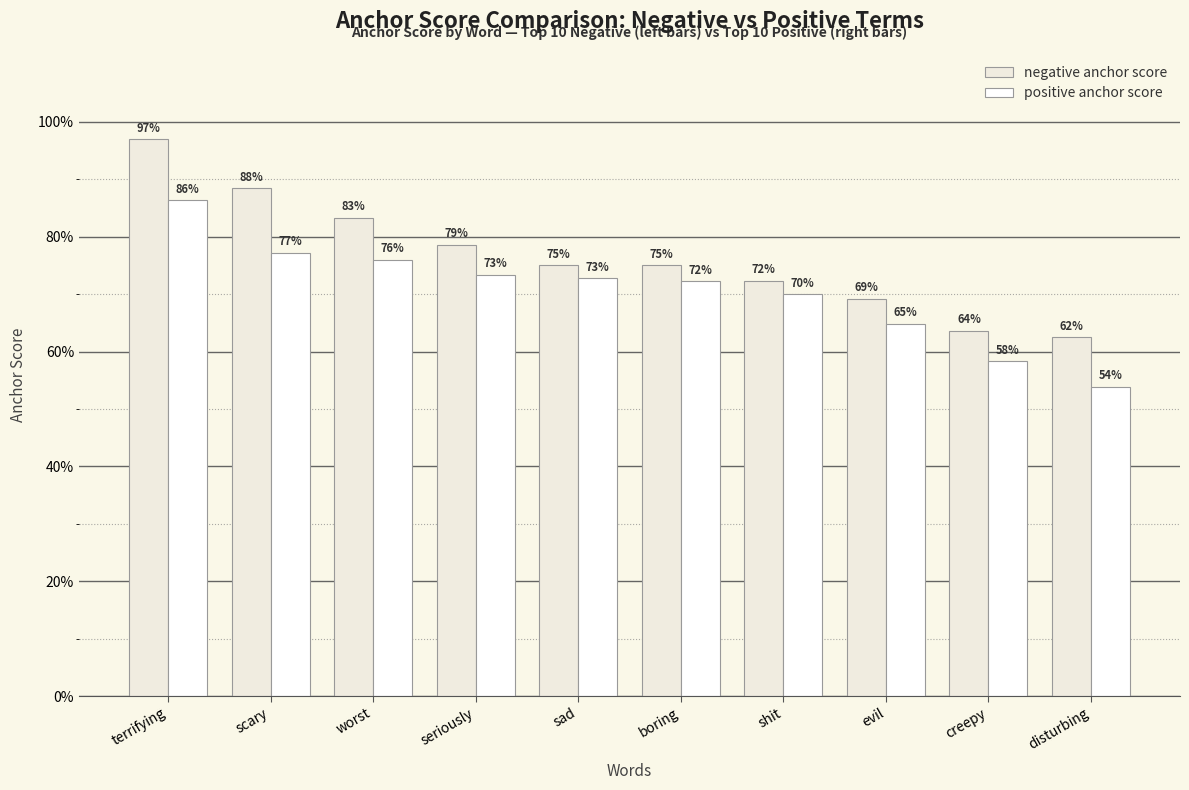

Are the bars horizontal?

No